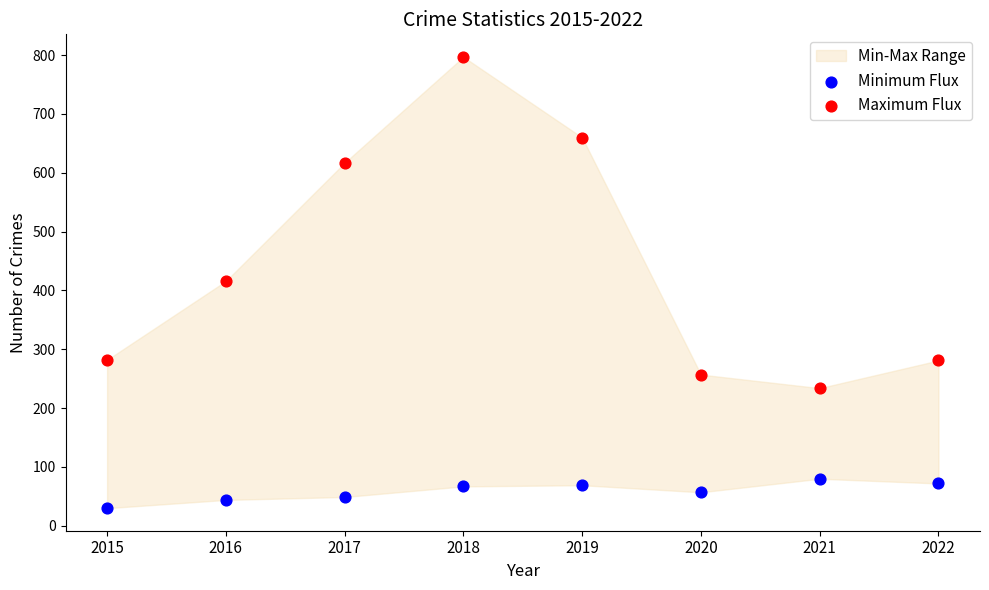

Across all data points, what is the range of Y values (max minus min)?

767